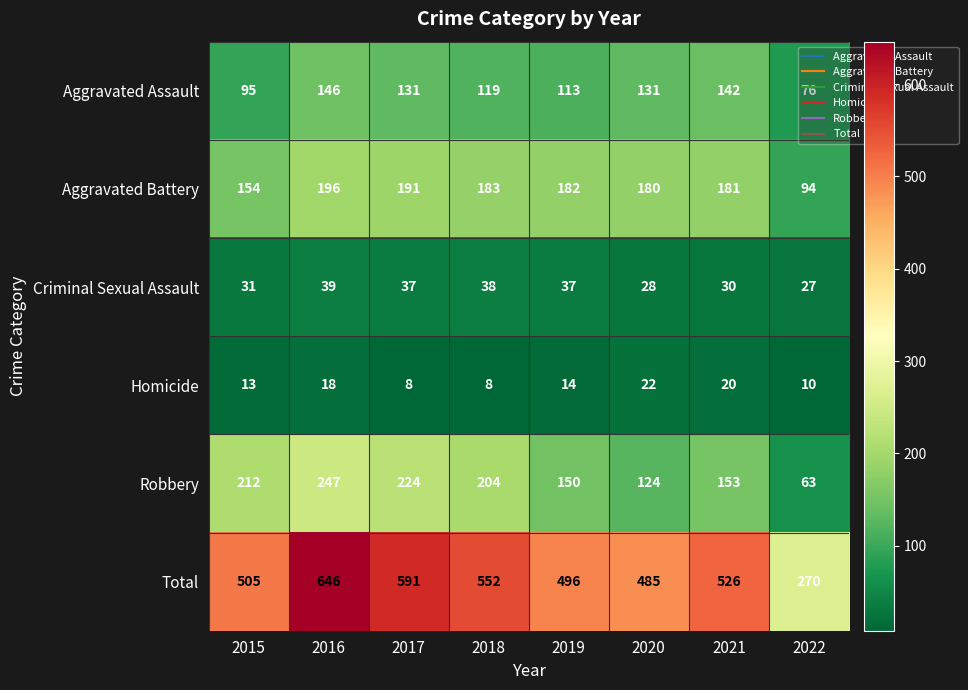

What is the minimum value shown in the chart?

8